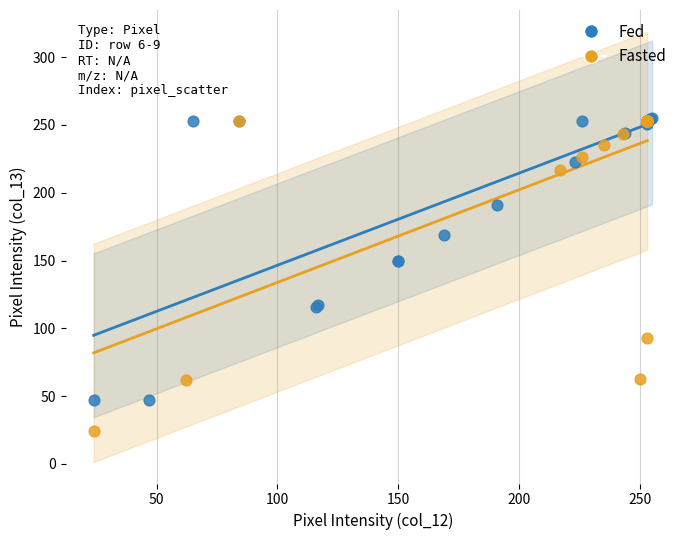

Which series has the largest Y range (max minus min)?

Fasted